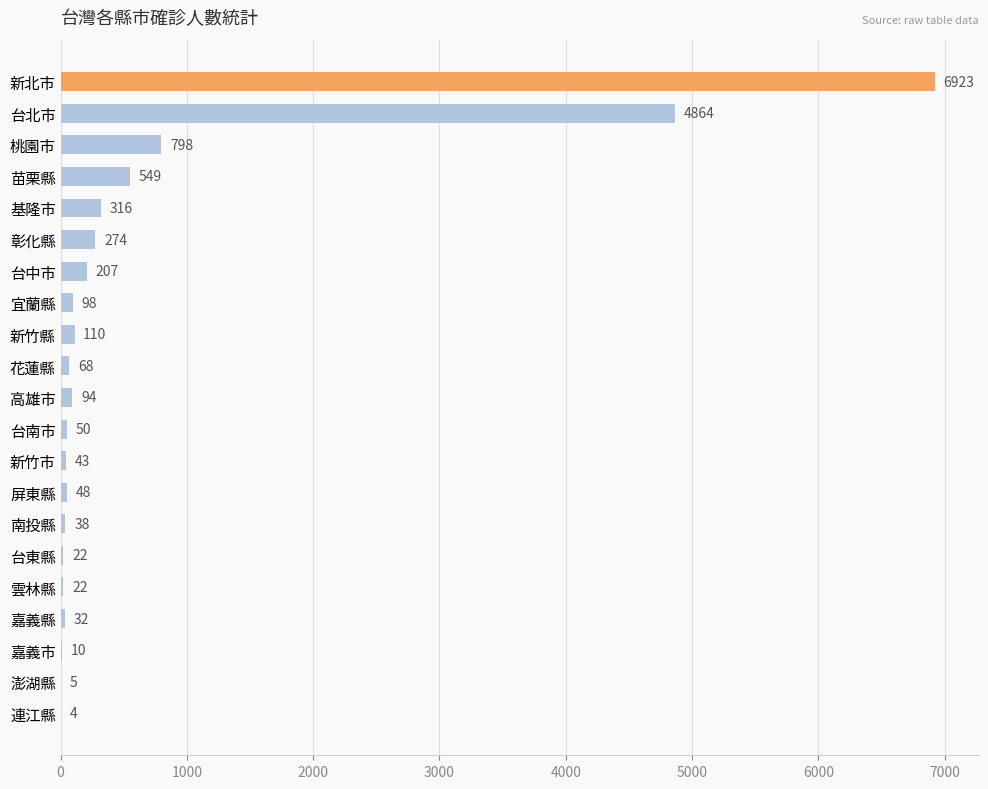

Which label corresponds to the largest value in the chart?

新北市